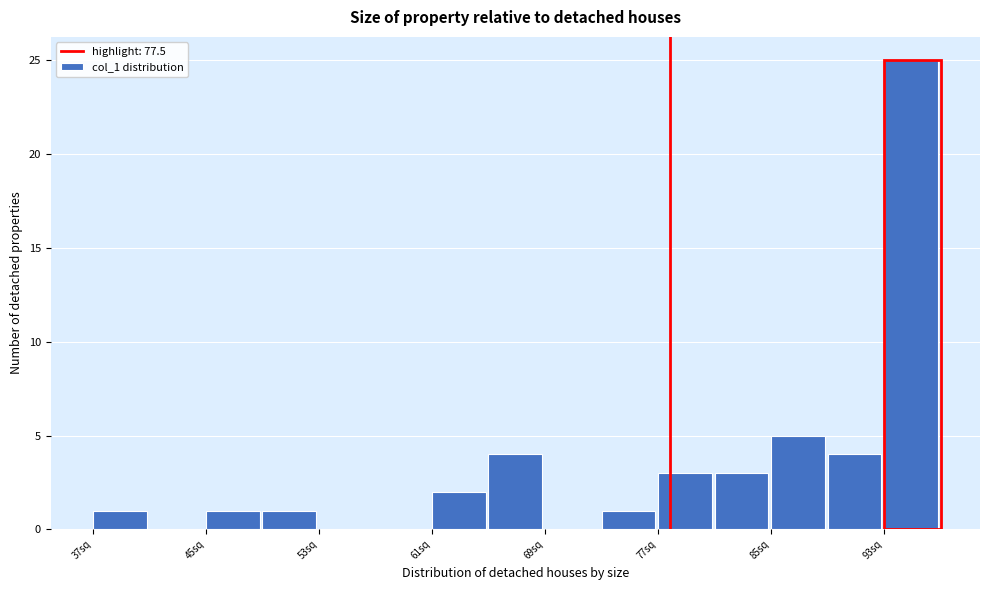

Reading left to right, transcribe this chart: for each bar, give the range it covers on the x-axis and its height. Neither the bar edges nor the heights are printed on the chart, so give them approximately, as read against the axes.

37 to 41: 1
41 to 45: 0
45 to 49: 1
49 to 53: 1
53 to 57: 0
57 to 61: 0
61 to 65: 2
65 to 69: 4
69 to 73: 0
73 to 77: 1
77 to 81: 3
81 to 85: 3
85 to 89: 5
89 to 93: 4
93 to 97: 25